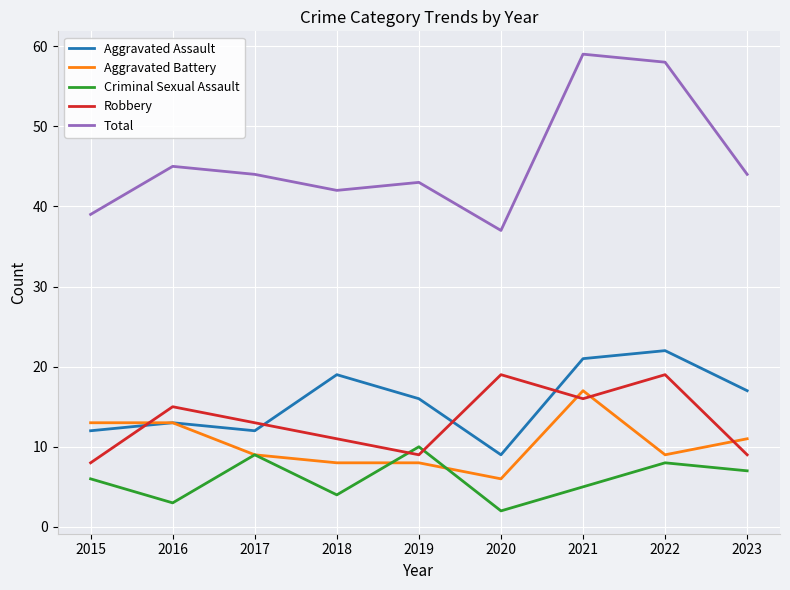

What is the approximate value of Robbery at 2023?

9